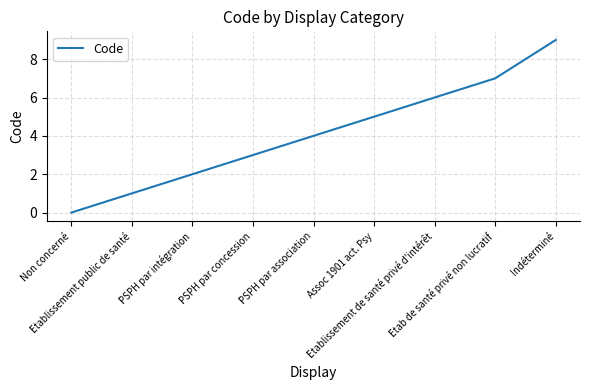

What is the maximum value shown in the chart?

9